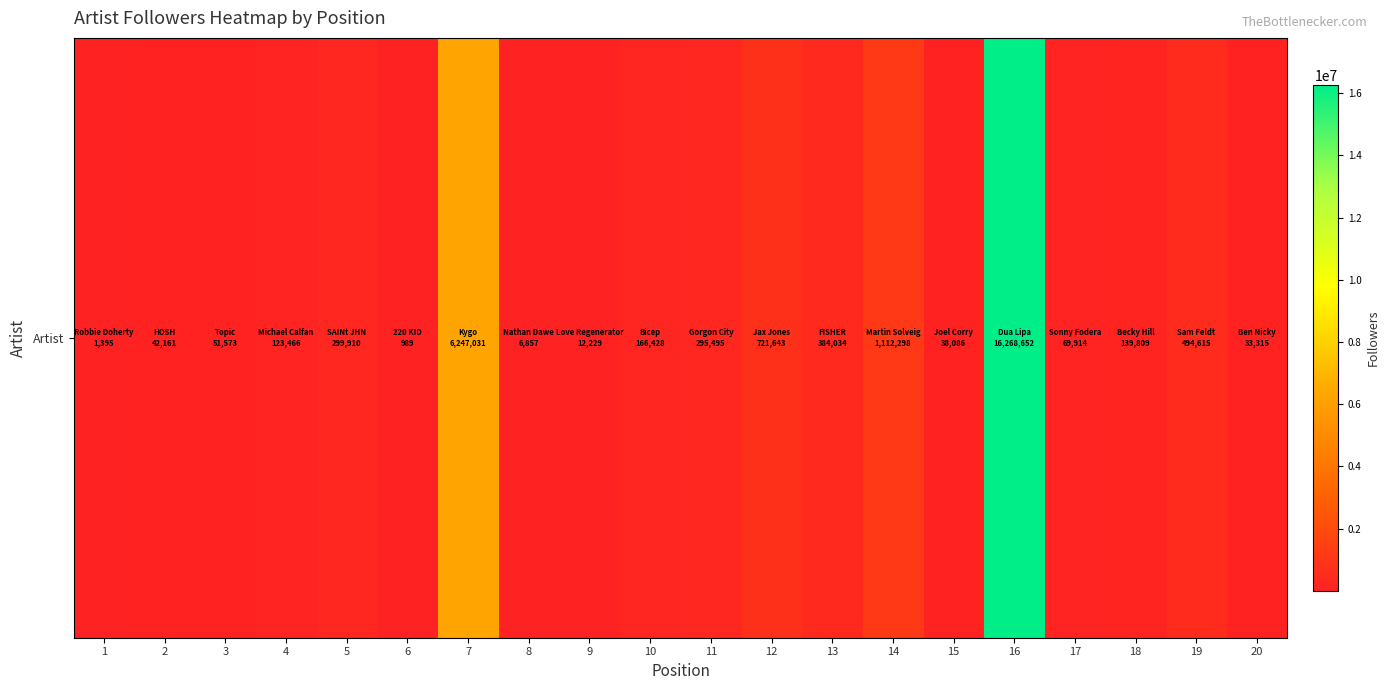

Reading left to right, extract all data points from this chart.

1395	42161	51573	123466	299910	989	6247031	6857	12229	166428	295495	721643	384034	1112298	38086	16268652	69914	139809	494615	33315